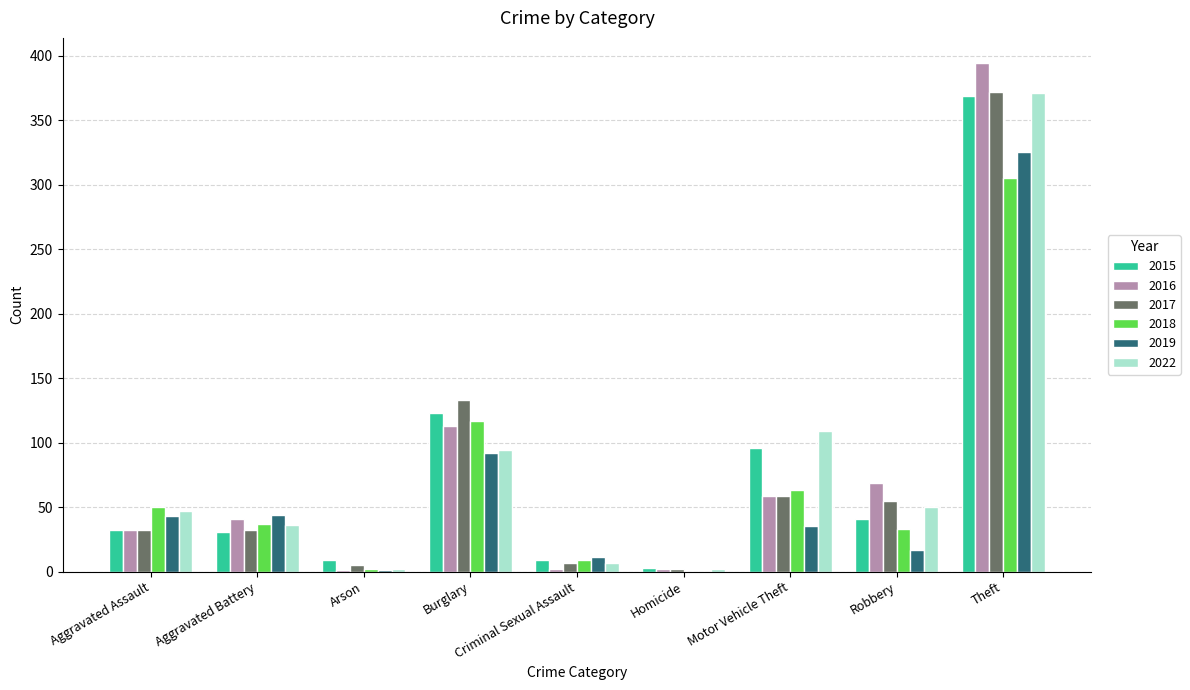

Is the value of 2016 at Theft greater than the value of 2015 at Aggravated Battery?

Yes